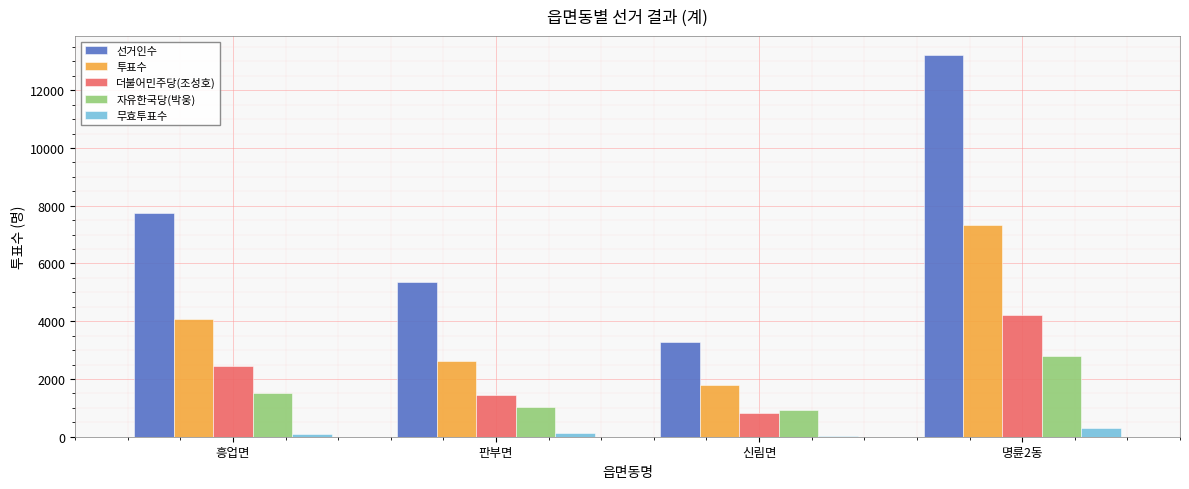

What are all the series names shown in the legend?

선거인수, 투표수, 더불어민주당(조성호), 자유한국당(박웅), 무효투표수